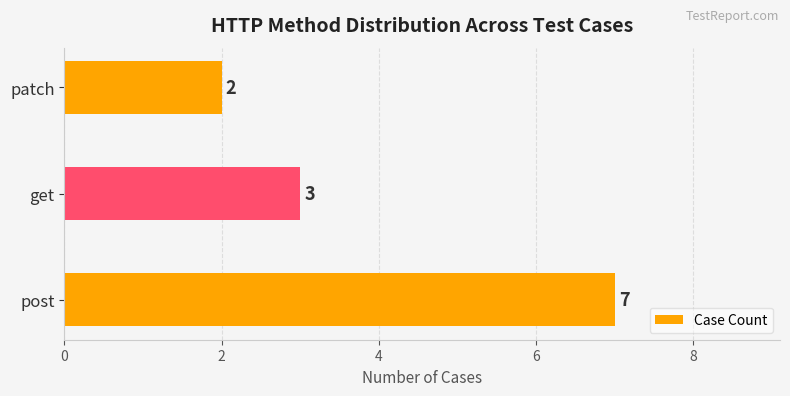

True or false: the data shows 7 at post.

True